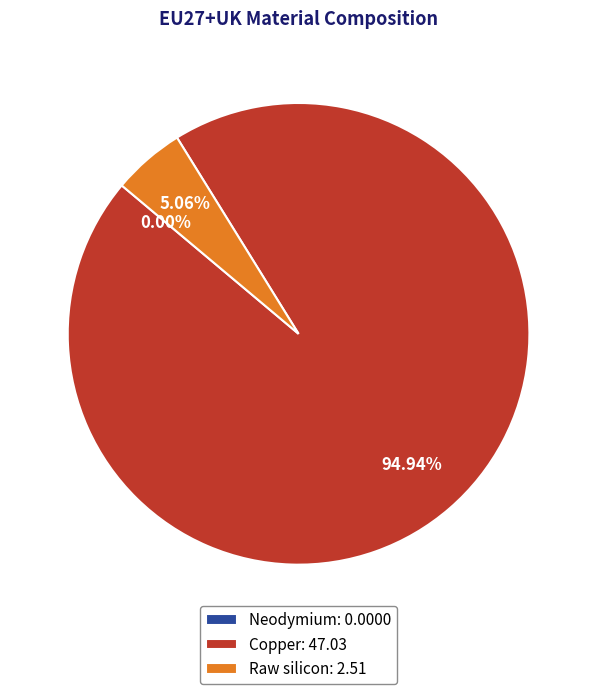

What portion of the pie excludes Neodymium?

100.0%